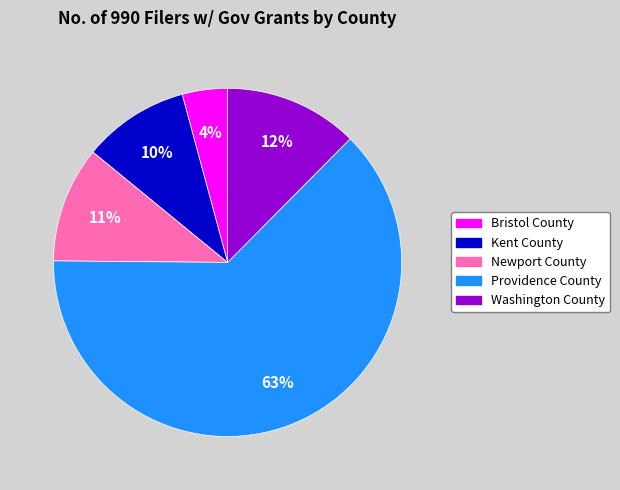

Combined, do Bristol County and Washington County account for over 50%?

No